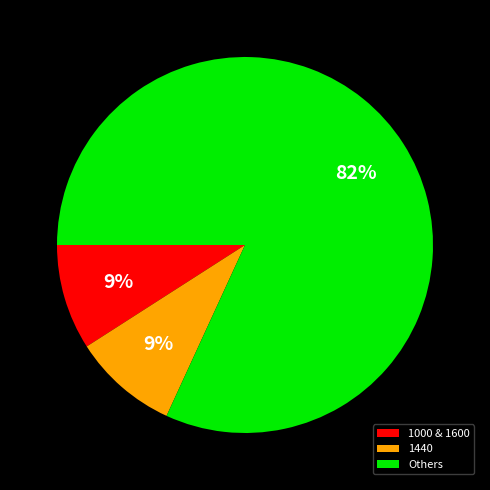

Which slice is the largest?

Others